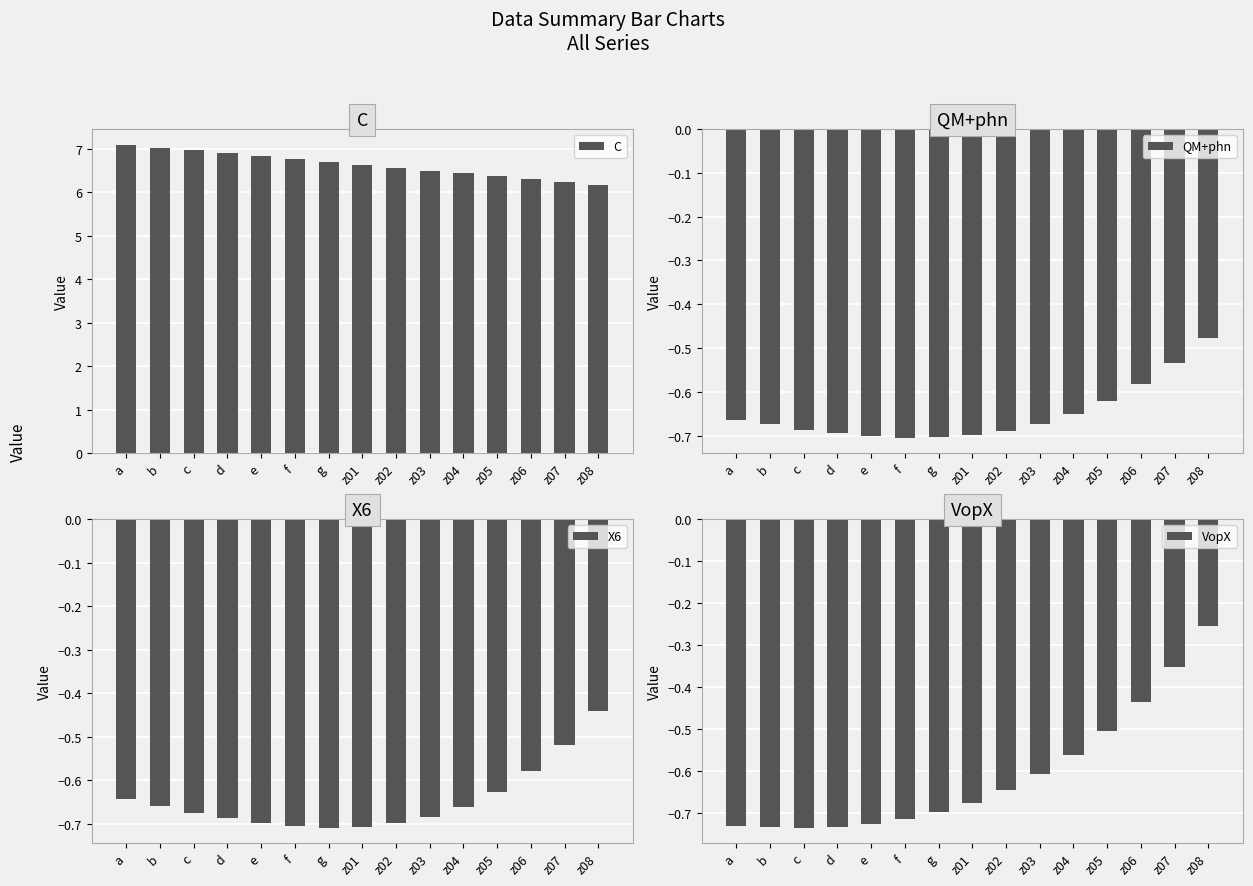

The value of C at g is 6.7. True or false?

True